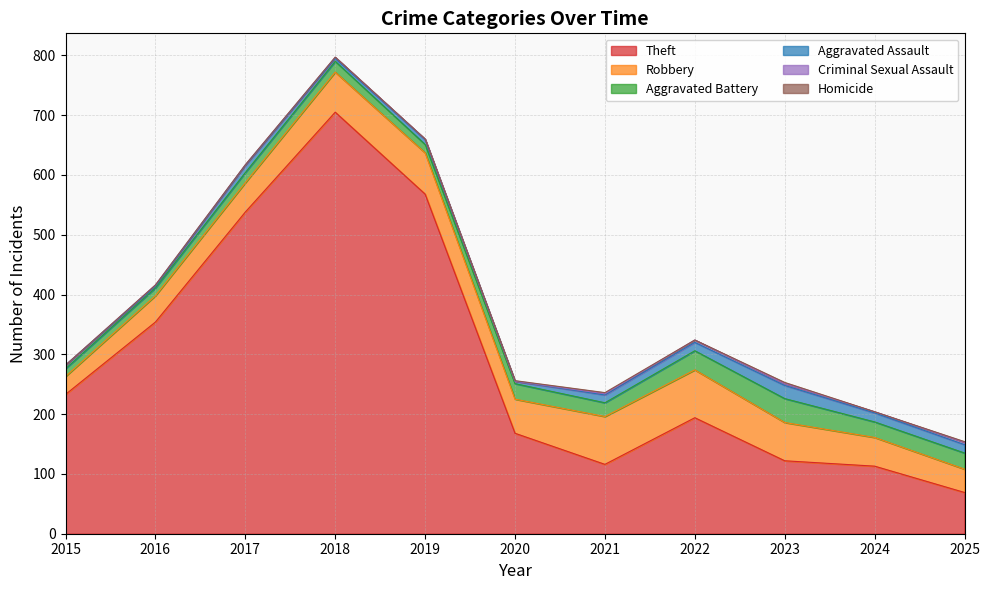

Rank the categories by Theft value from lowest to highest.

2025, 2024, 2021, 2023, 2020, 2022, 2015, 2016, 2017, 2019, 2018